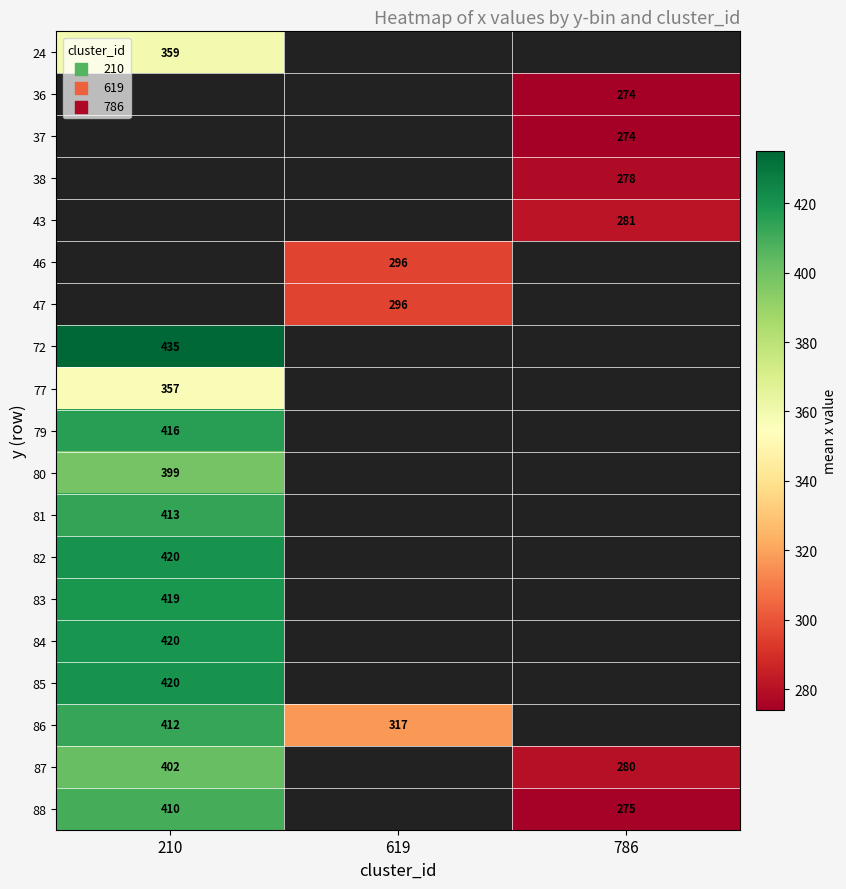

What is the greatest value displayed?

435.0